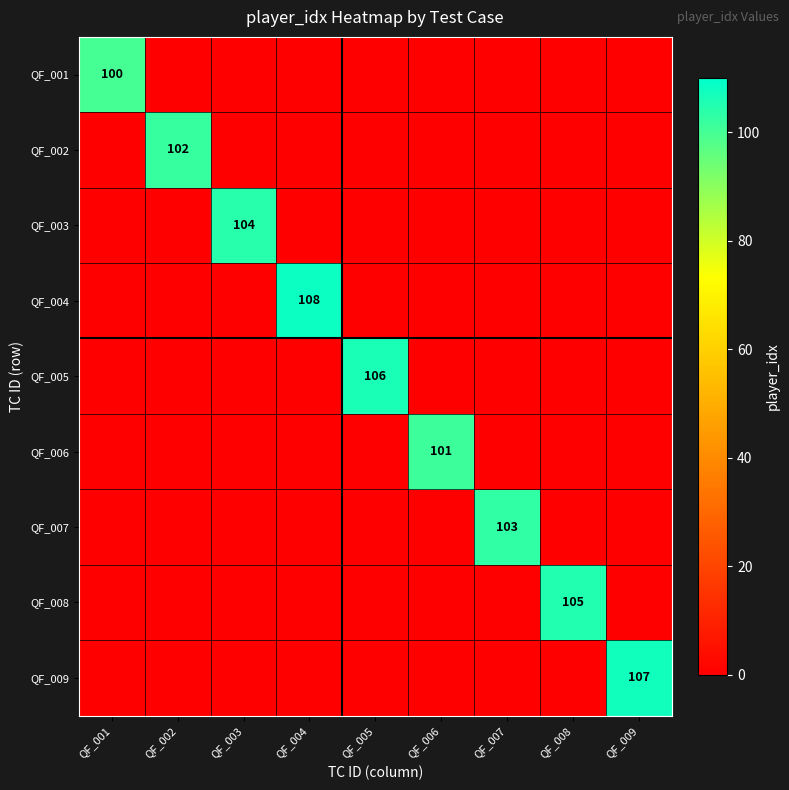

The value of QF_005 at QF_005 is 106. True or false?

True